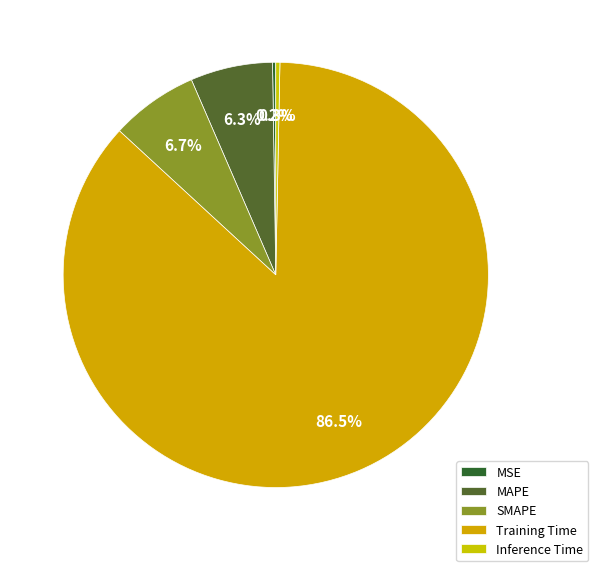

To the nearest percent, what portion does Training Time represent?

87%